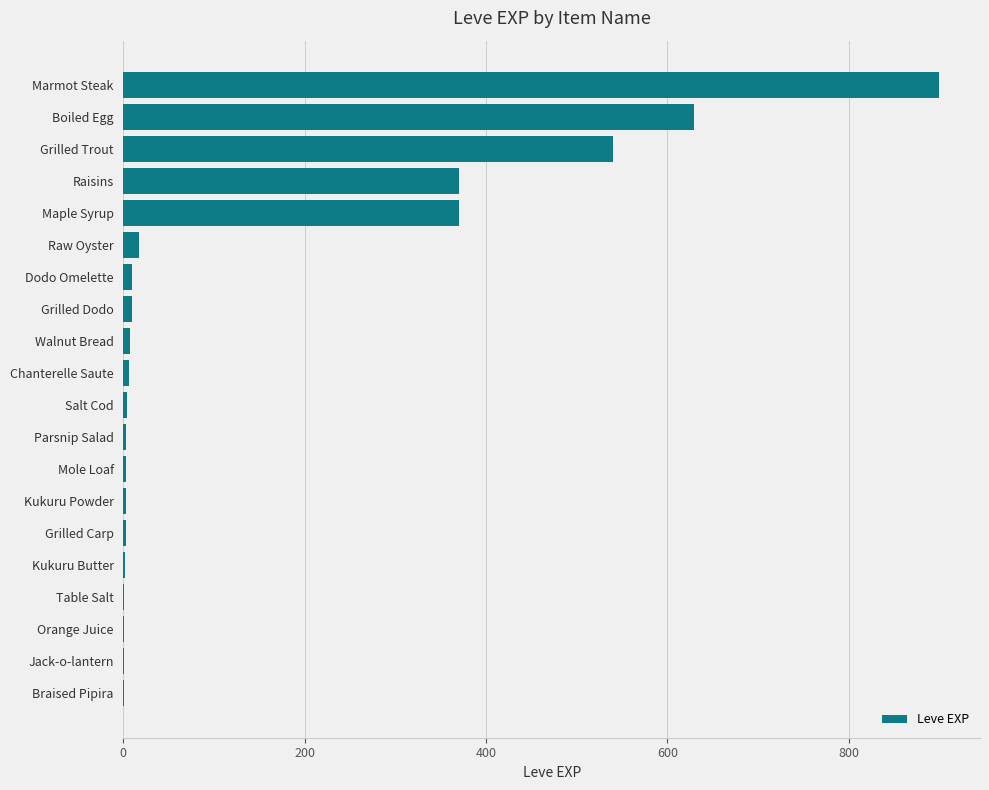

The value at Maple Syrup is 652. True or false?

False